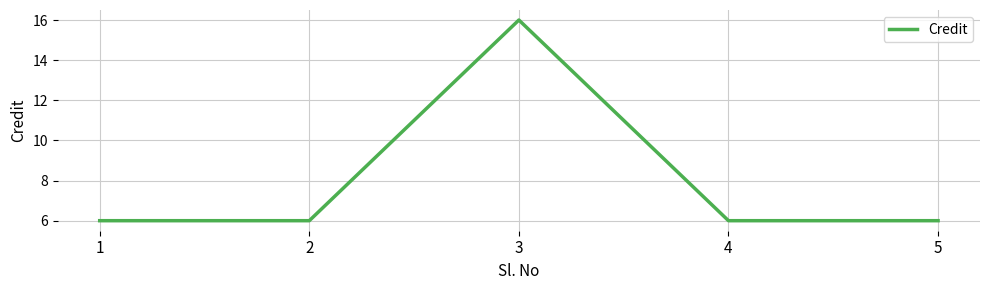

Approximately how many times larger is the value at 5 compared to 1?

1.0